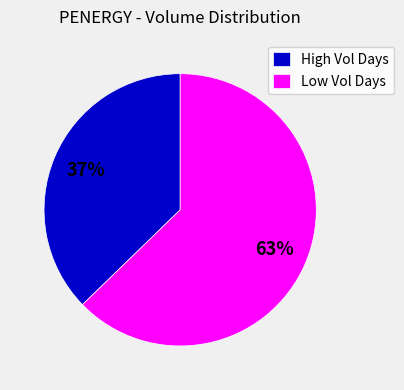

Rank the categories by value from lowest to highest.

High Vol Days, Low Vol Days